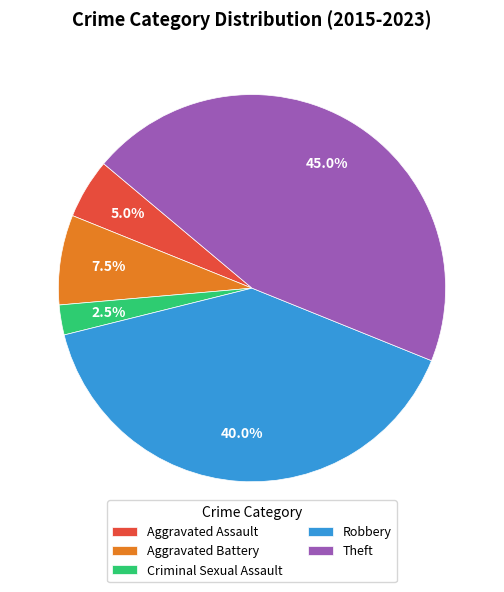

Rank the categories by value from highest to lowest.

Theft, Robbery, Aggravated Battery, Aggravated Assault, Criminal Sexual Assault